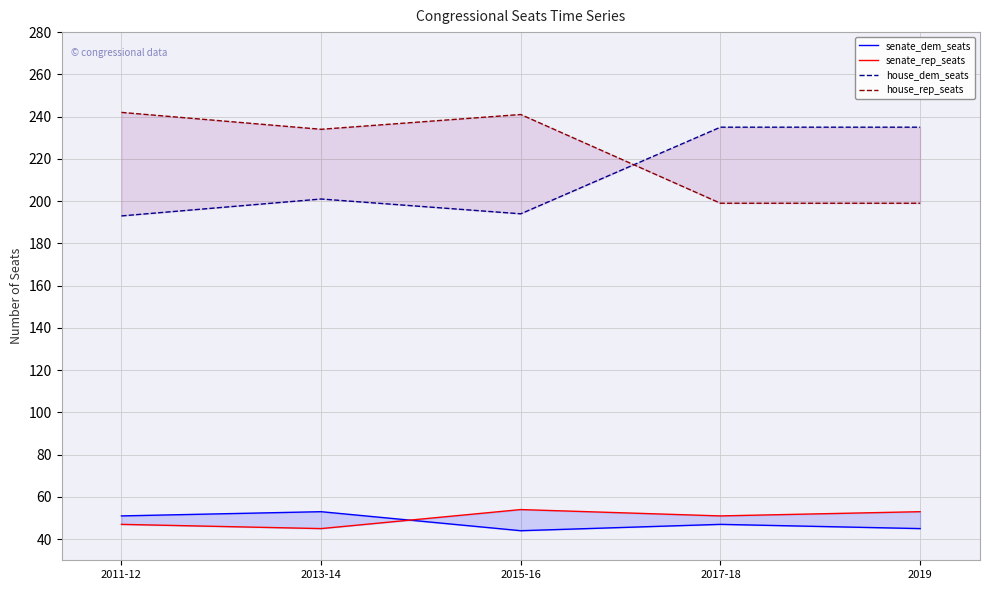

What is the difference between the maximum and minimum values in the house_rep_seats series?

43